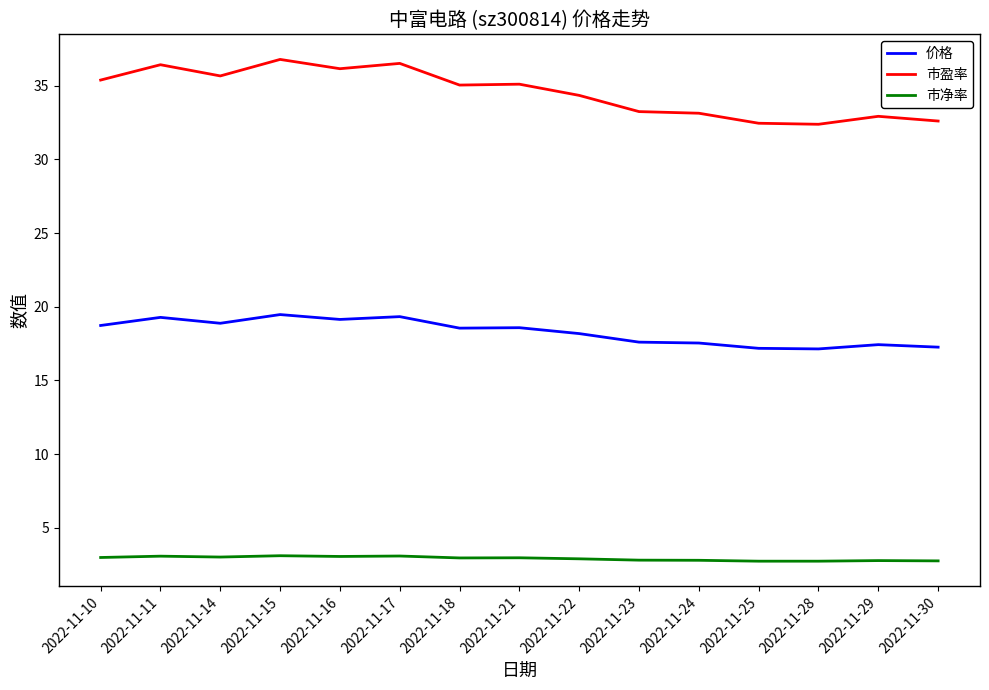

True or false: 价格 and 市净率 intersect in this chart.

False